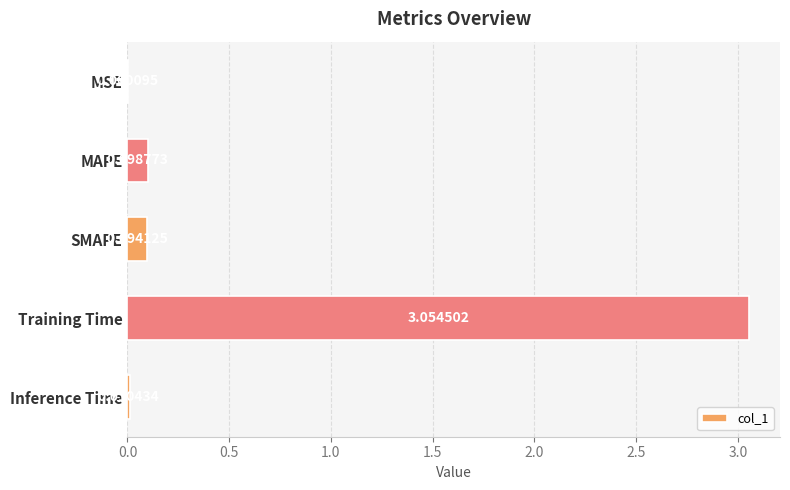

Where is the data nearest to the value 1?

MAPE